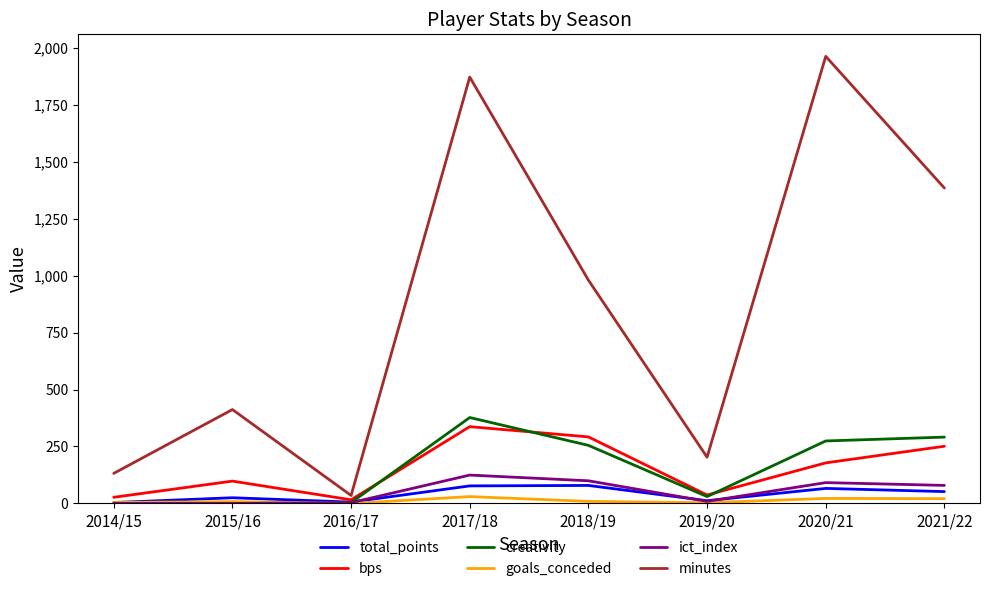

Where does the minutes series first go above 980?

2017/18